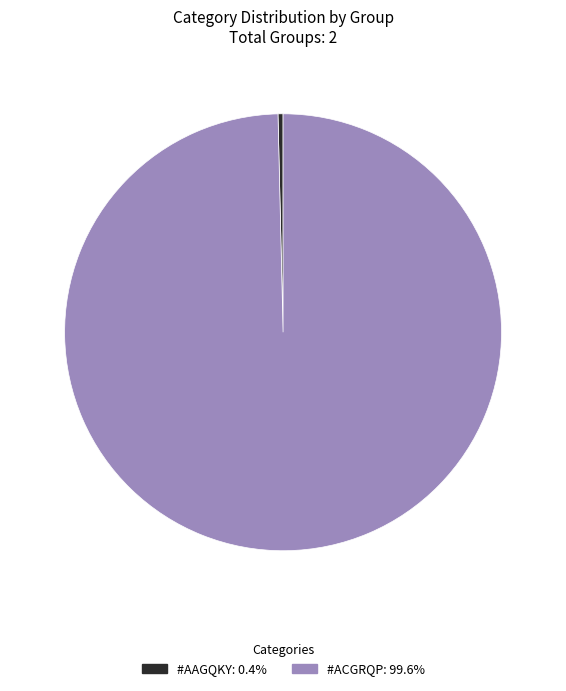

Is there a majority slice in this chart?

Yes